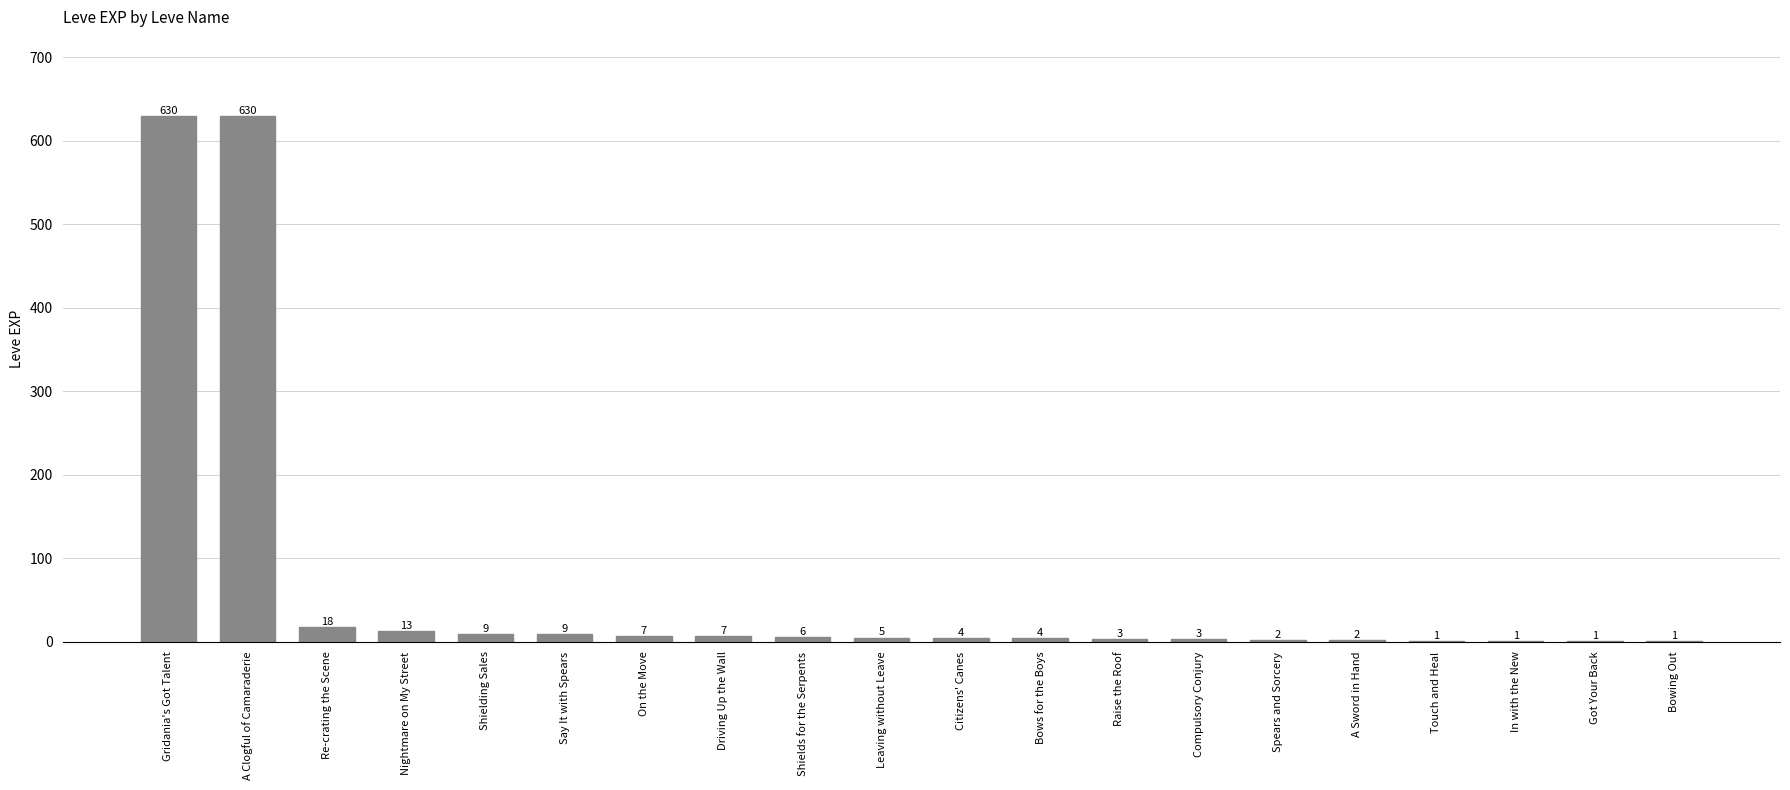

Does the chart contain stacked bars?

No